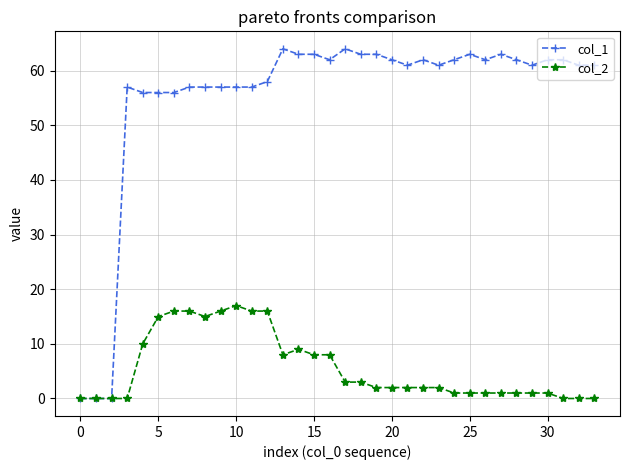

What is the maximum value shown in the chart?

64